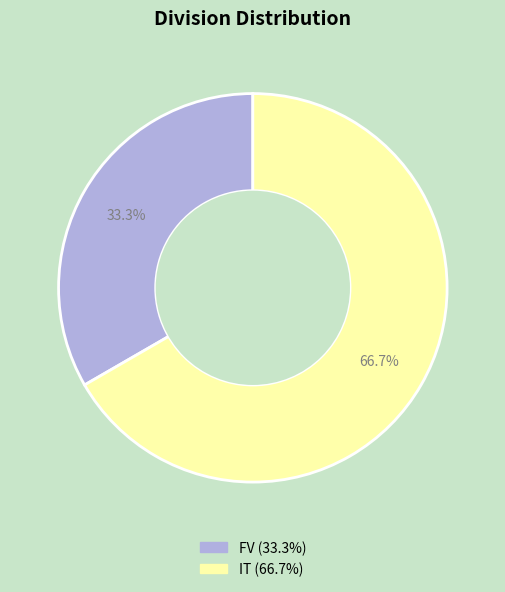

How many slices are in this pie chart?

2